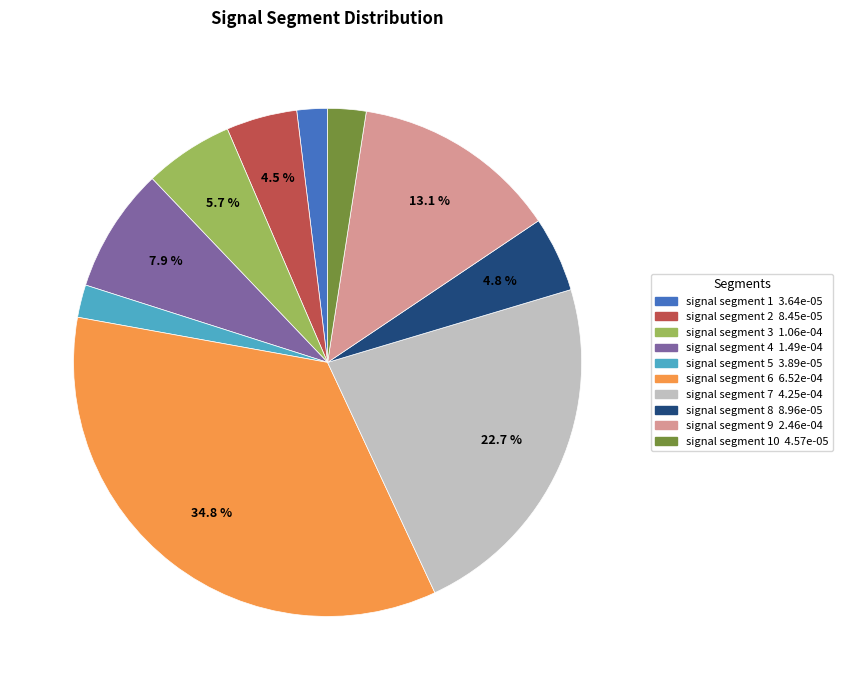

Is there a majority slice in this chart?

No